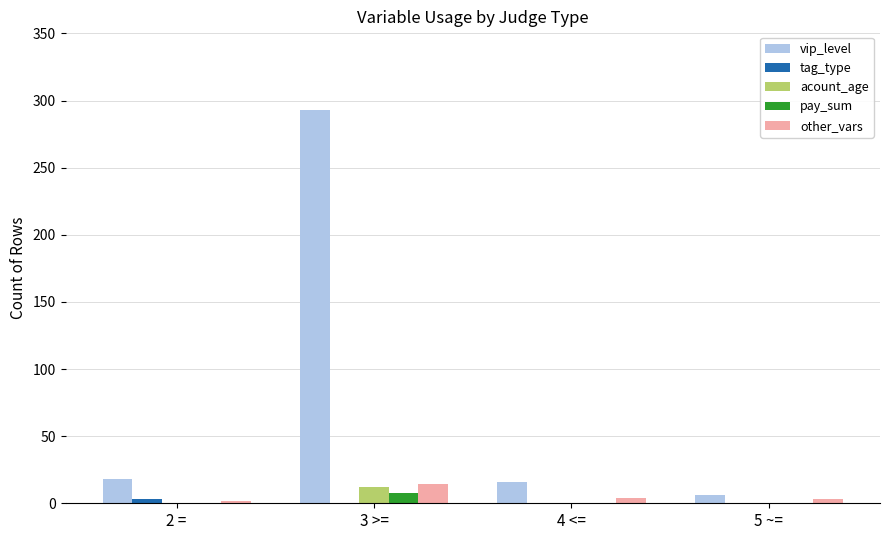

How many groups of bars are there?

4